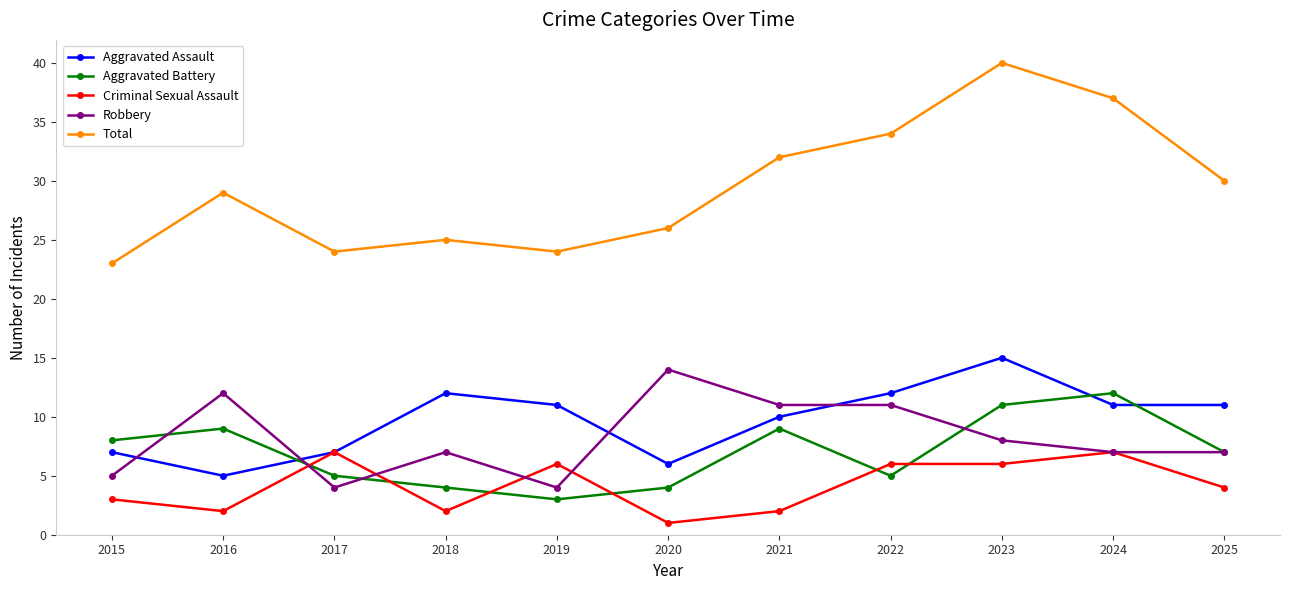

True or false: Total and Aggravated Battery cross at least once.

False